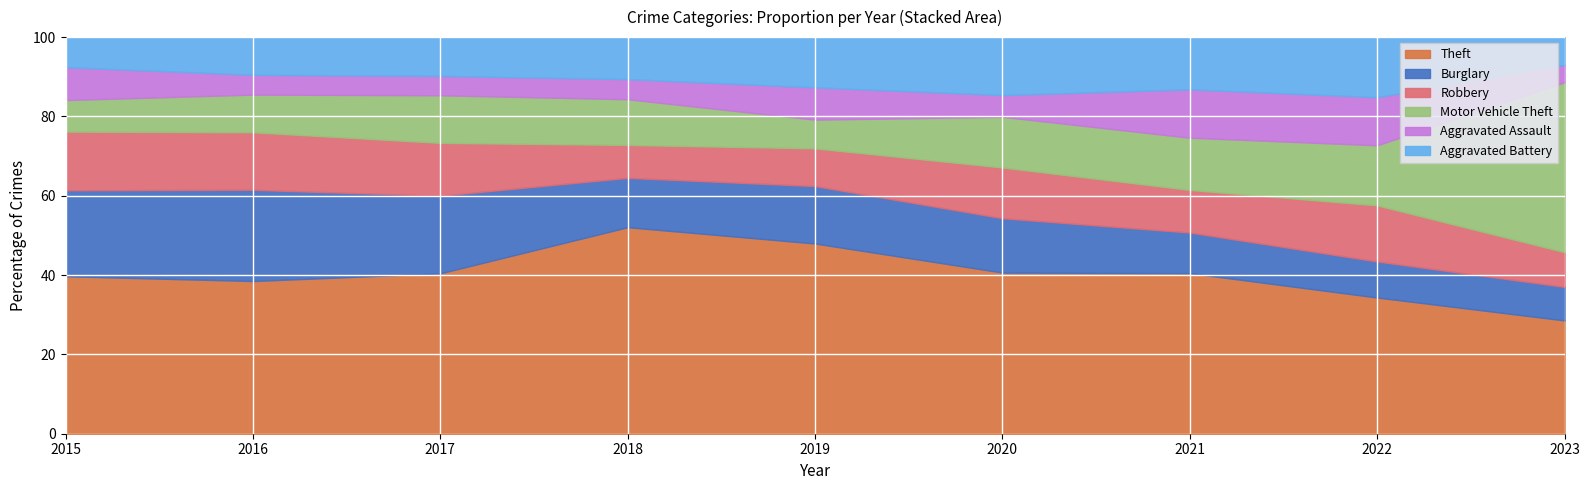

How many lines are shown in the chart?

6